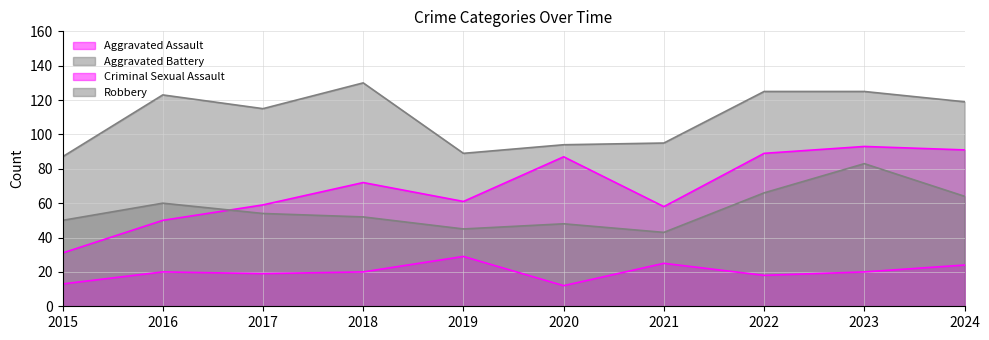

Reading left to right, transcribe all the data shown in this chart.

Aggravated Assault: 2015=31	2016=50	2017=59	2018=72	2019=61	2020=87	2021=58	2022=89	2023=93	2024=91
Aggravated Battery: 2015=50	2016=60	2017=54	2018=52	2019=45	2020=48	2021=43	2022=66	2023=83	2024=64
Criminal Sexual Assault: 2015=13	2016=20	2017=19	2018=20	2019=29	2020=12	2021=25	2022=18	2023=20	2024=24
Robbery: 2015=87	2016=123	2017=115	2018=130	2019=89	2020=94	2021=95	2022=125	2023=125	2024=119